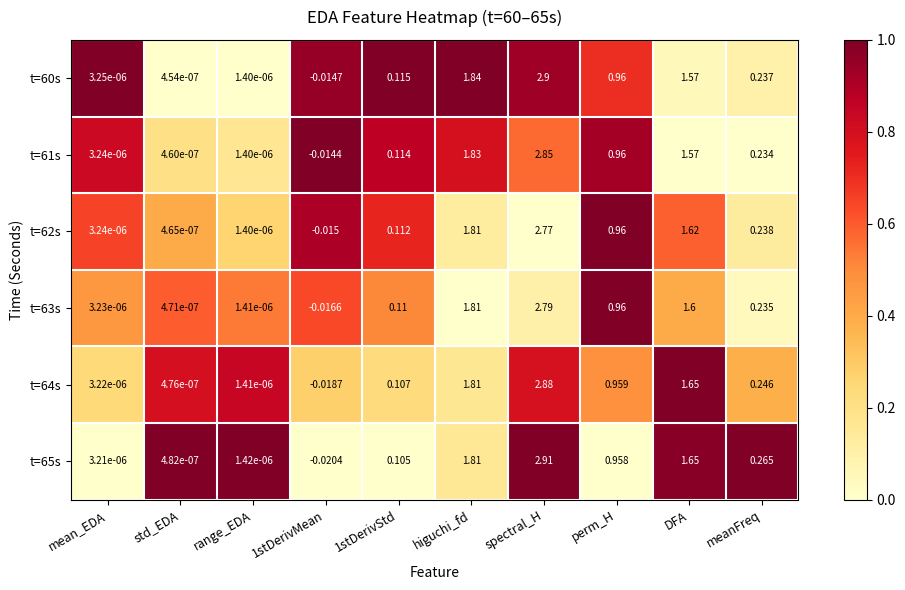

Between mean_EDA and 1stDerivStd, which series saw the biggest shift?

t=60s